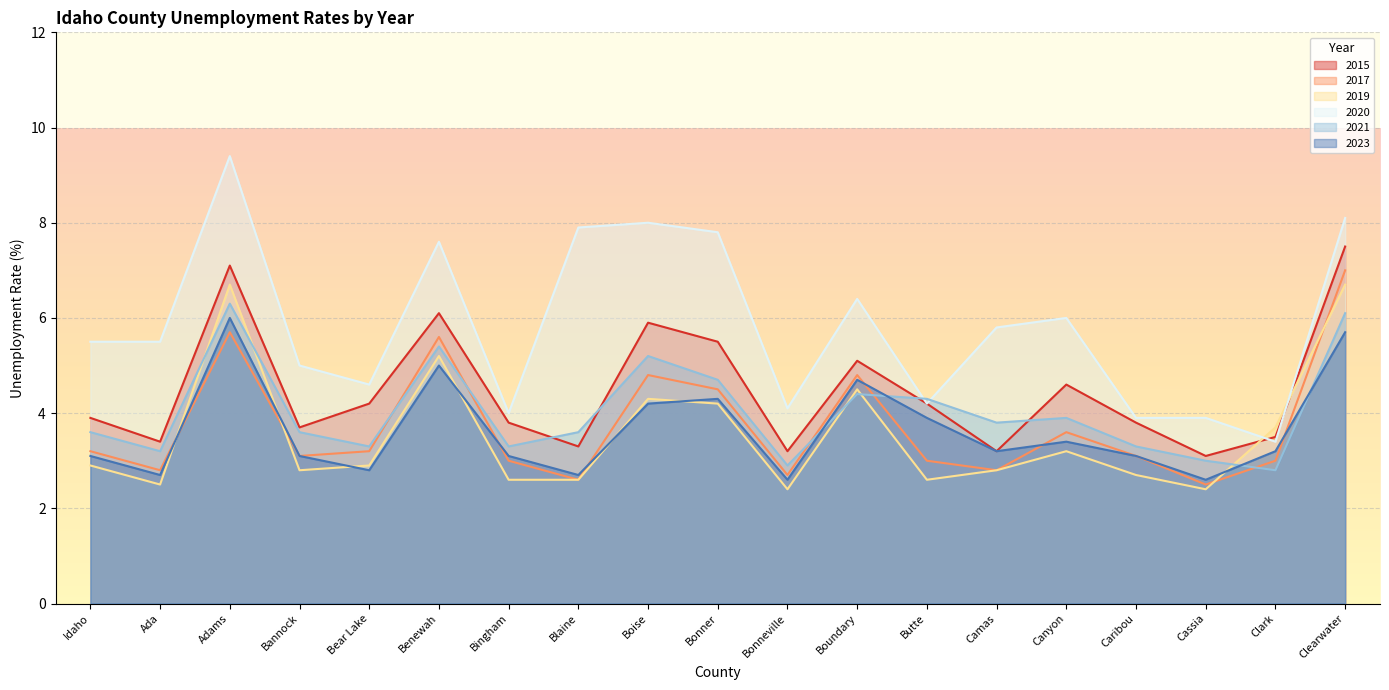

Which series has the widest spread of values?

2020